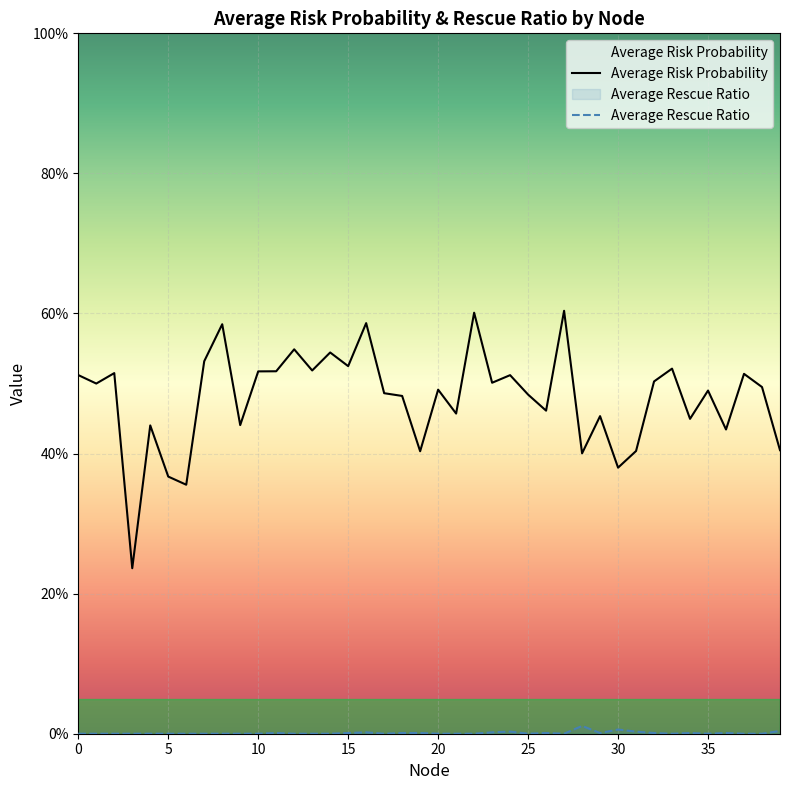

List the series in order of their peak value, highest first.

Average Risk Probability, Average Rescue Ratio